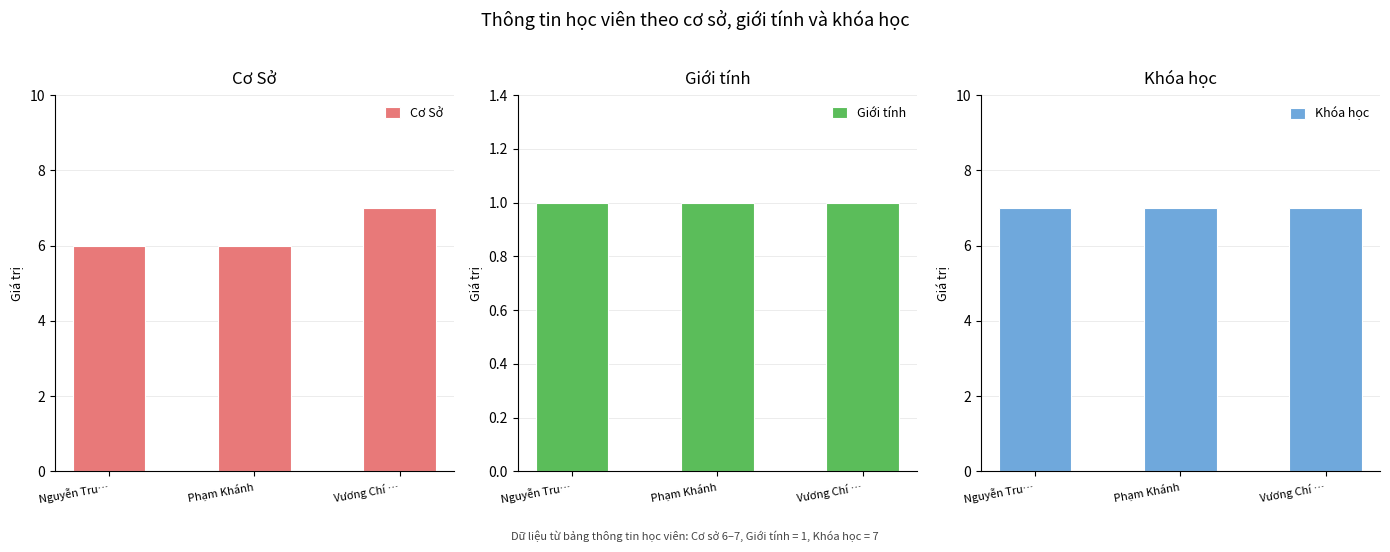

How many groups of bars are there?

3